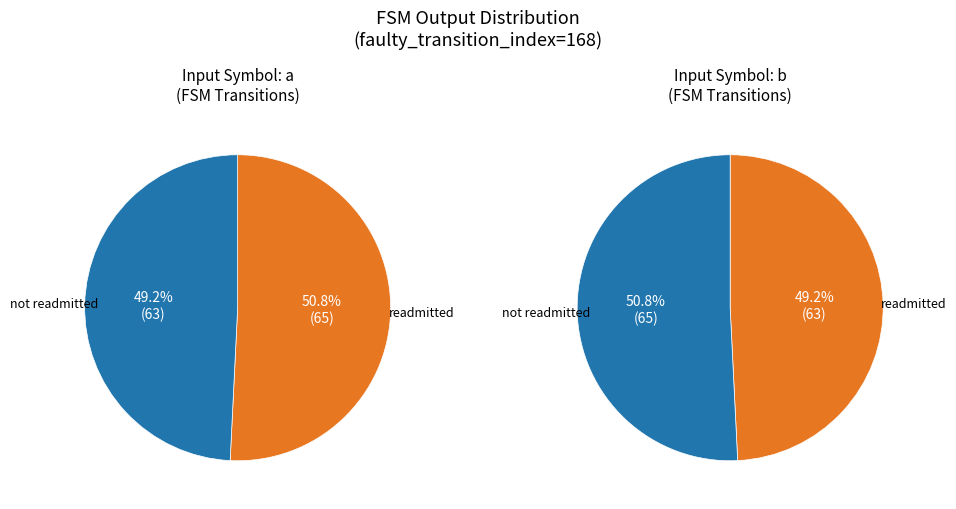

What is the smallest slice in the pie chart?

input a (output=0)